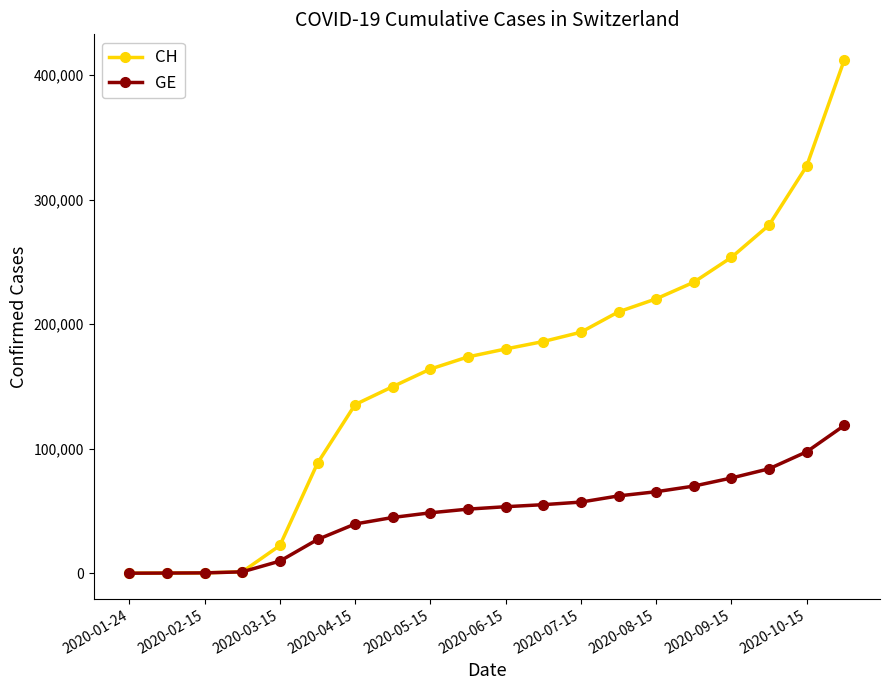

Which series has the largest range (max minus min)?

CH